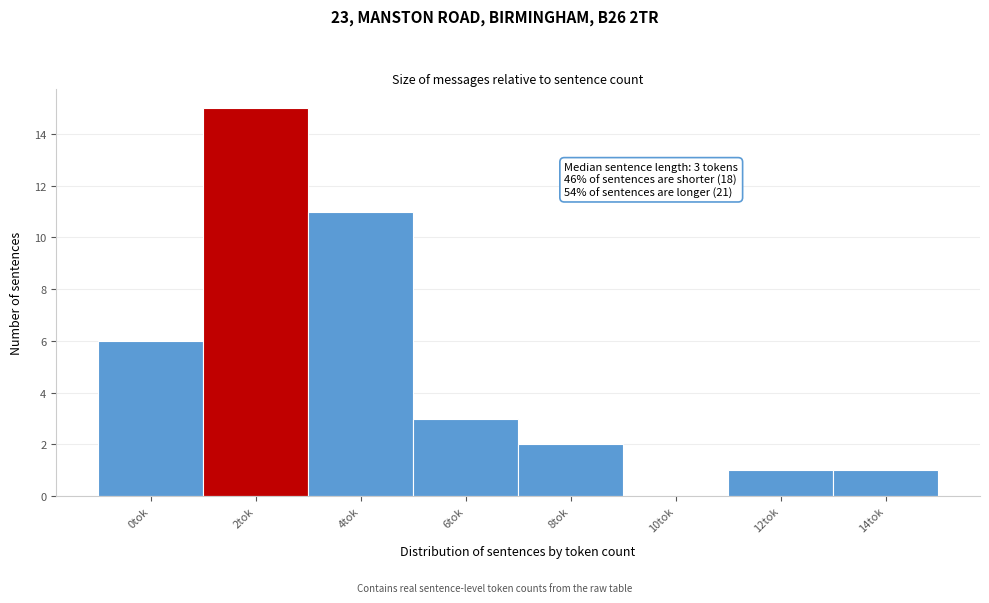

Reading left to right, what are all the values shown in this chart?

0tok=6	2tok=15	4tok=11	6tok=3	8tok=2	10tok=0	12tok=1	14tok=1